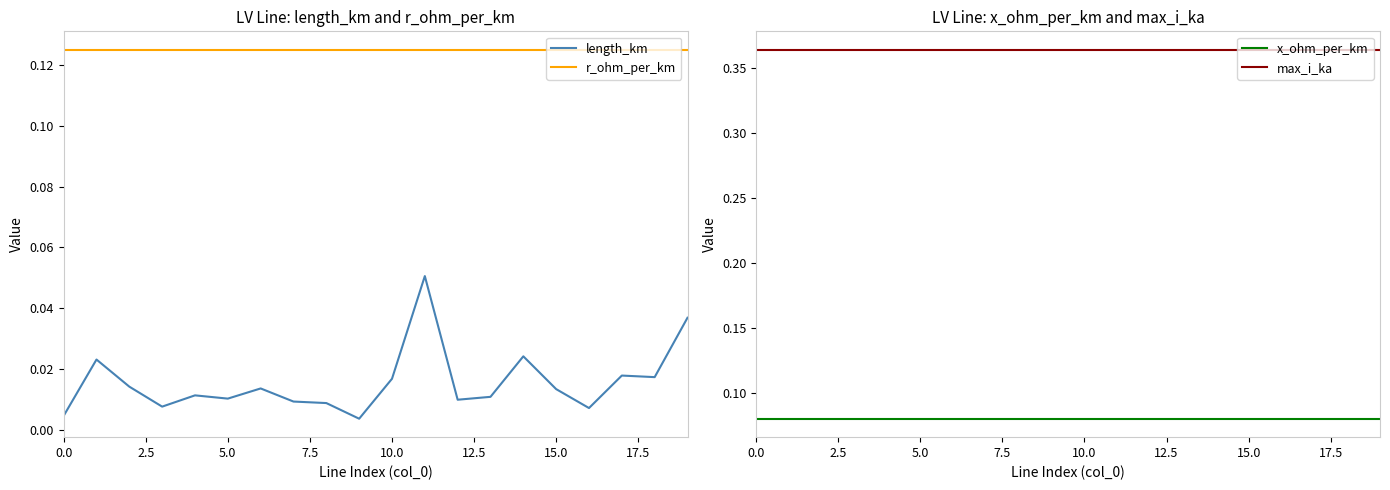

Count the number of data series in this chart.

4